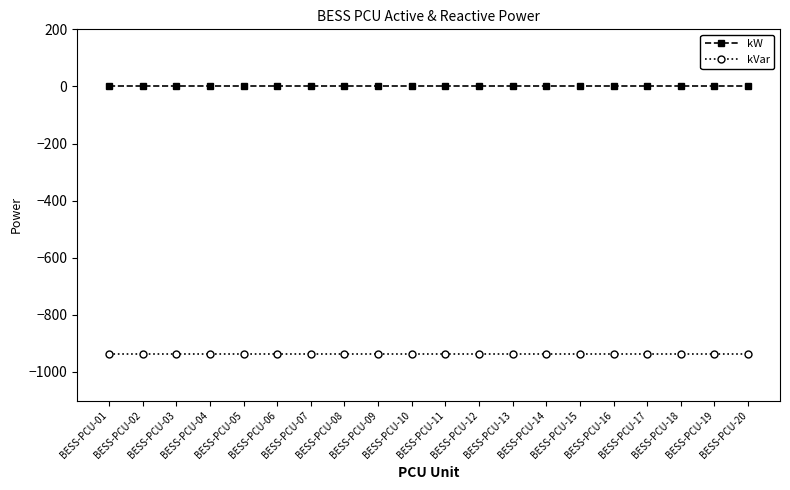

Rank the series by their average value, from lowest to highest.

kVar, kW